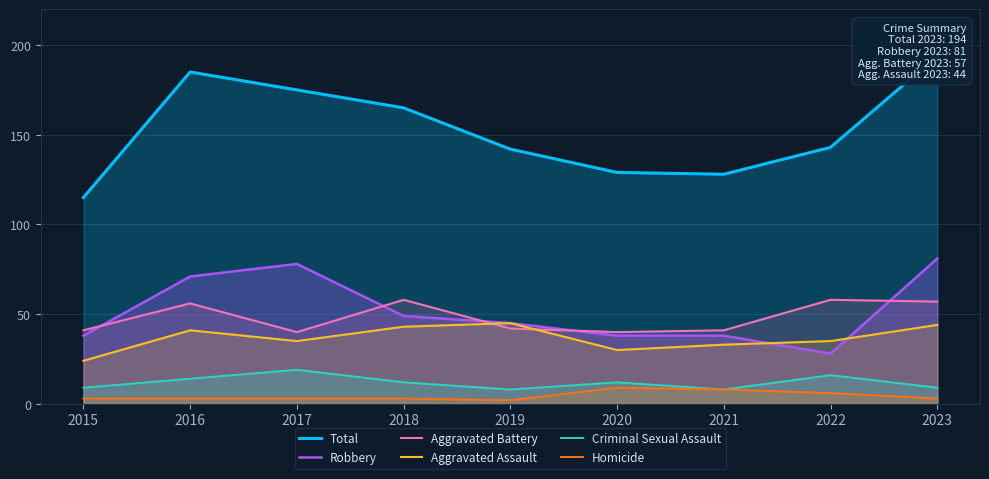

What is the difference between the Criminal Sexual Assault values at 2015 and 2021?

1